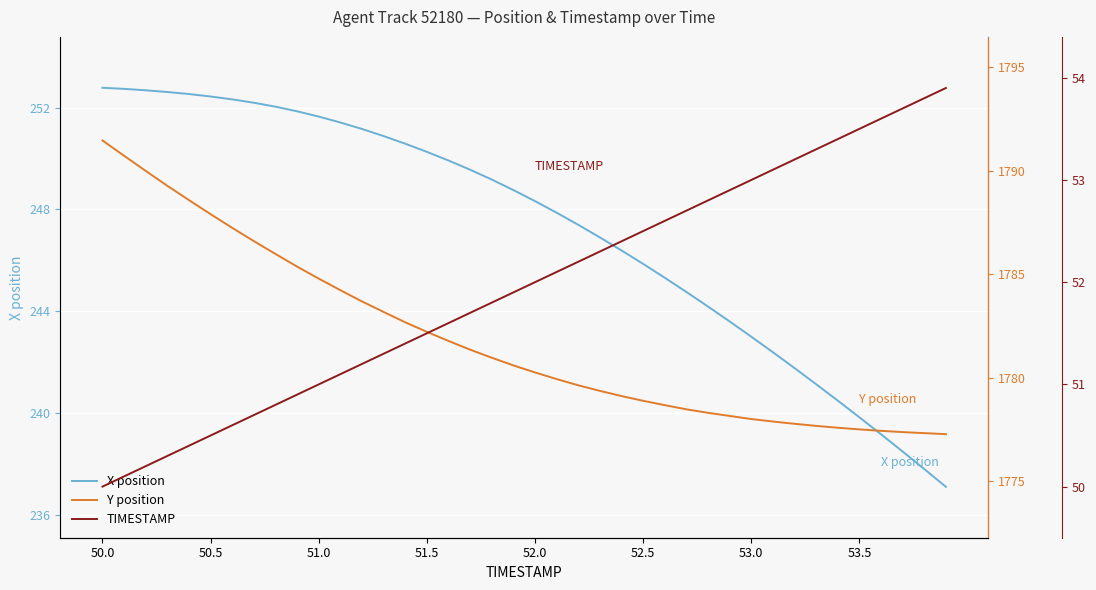

What is the value of the X position point at the 26th from the left?

245.9